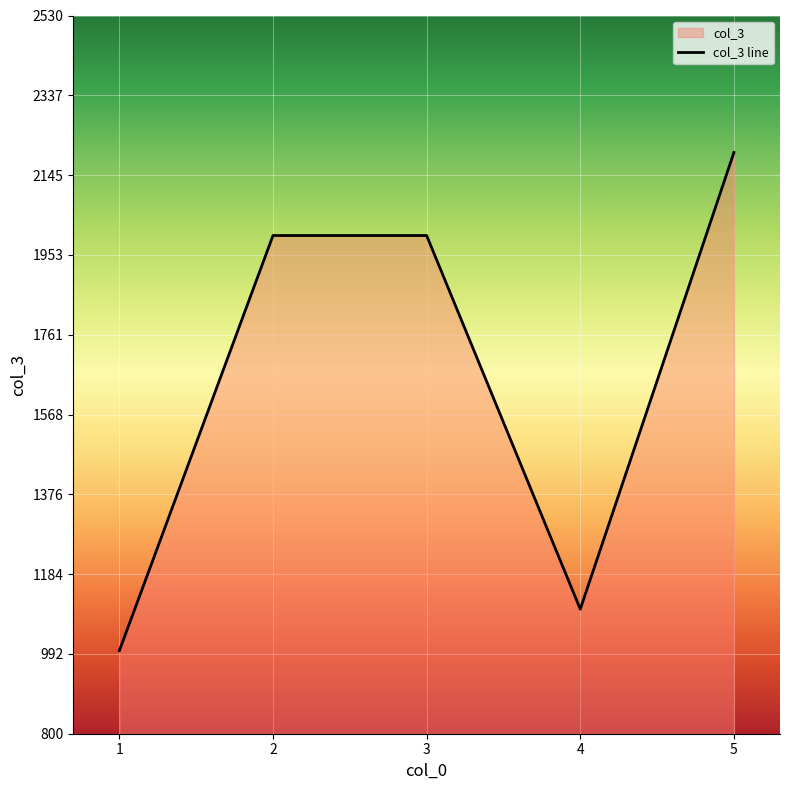

Reading right to left, transcribe all the data shown in this chart.

5=2200	4=1100	3=2000	2=2000	1=1000